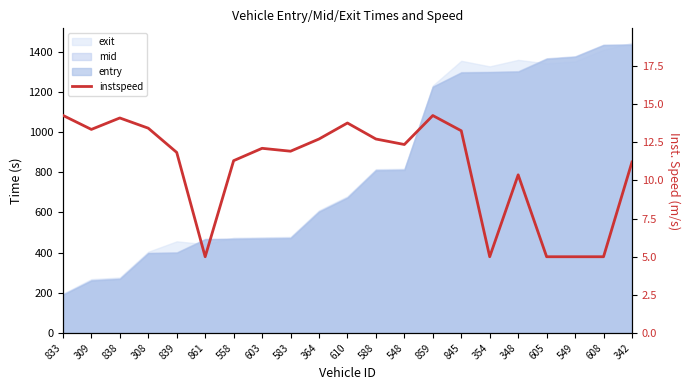

What is the difference between the values at 558 and 309?

2.0